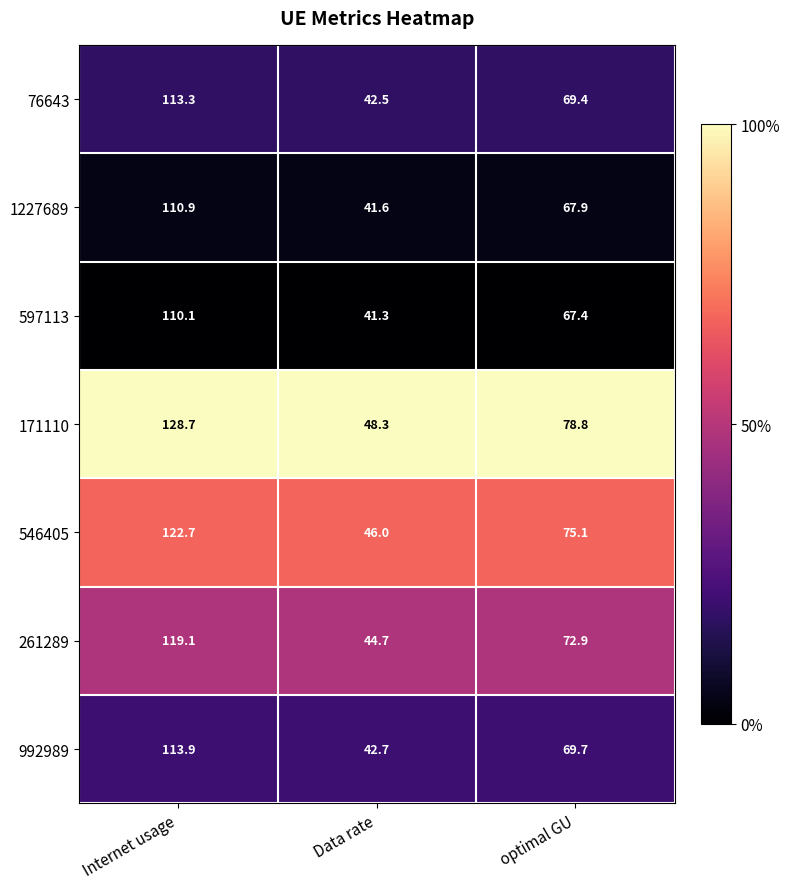

What is the approximate value of 76643 at Data rate?

42.5